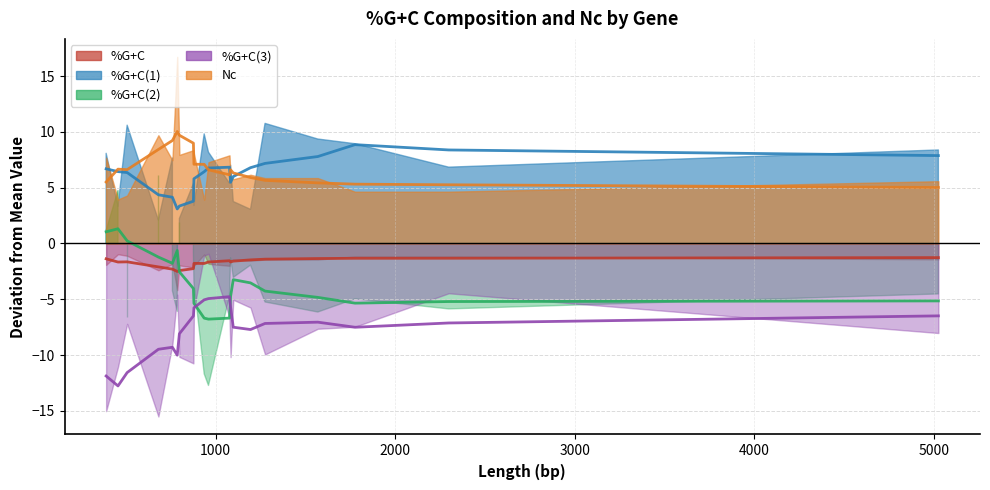

What are all the series names shown in the legend?

%G+C, %G+C(1), %G+C(2), %G+C(3), Nc